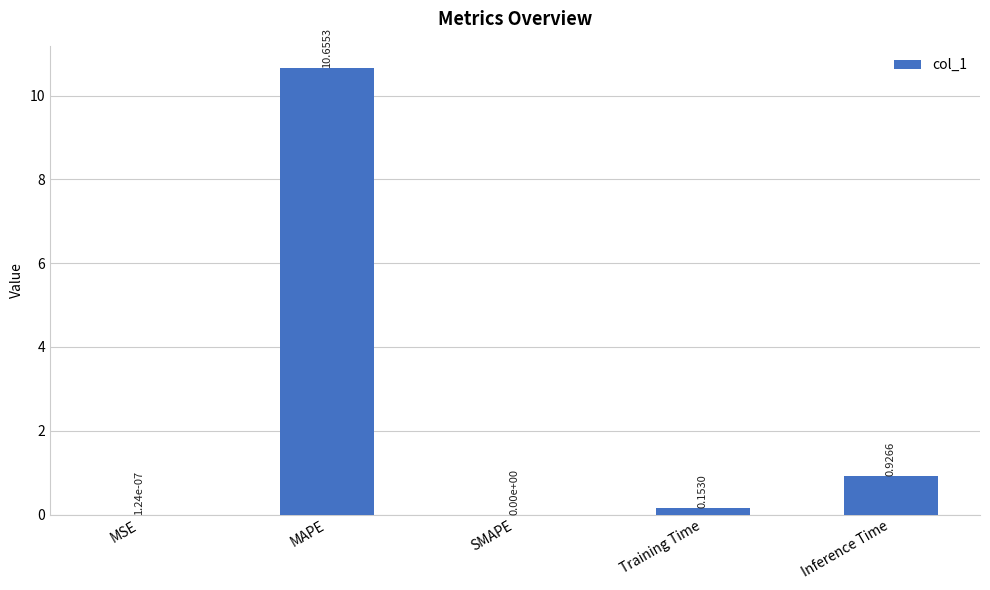

What is the change in value from MAPE to Inference Time?

-9.7